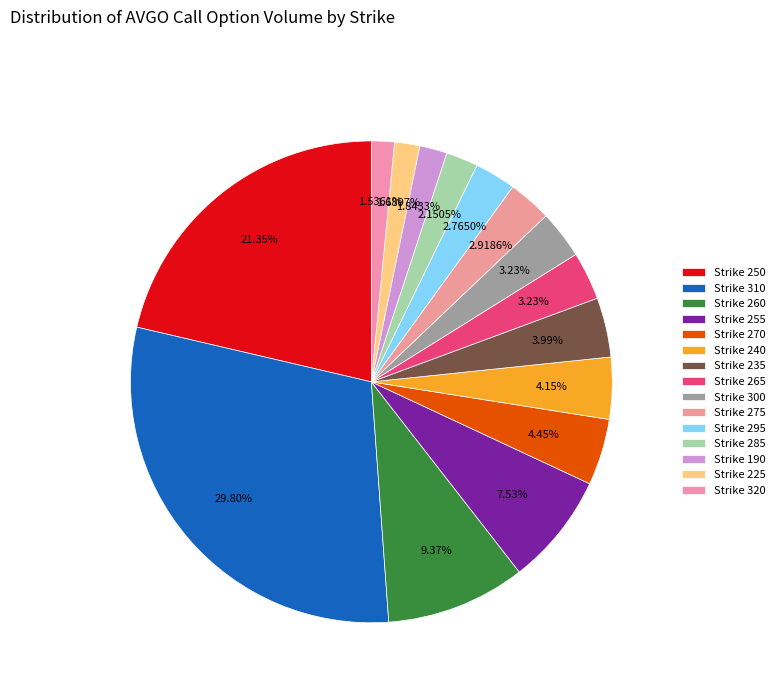

What is the change in value from Strike 295 to Strike 320?

-8